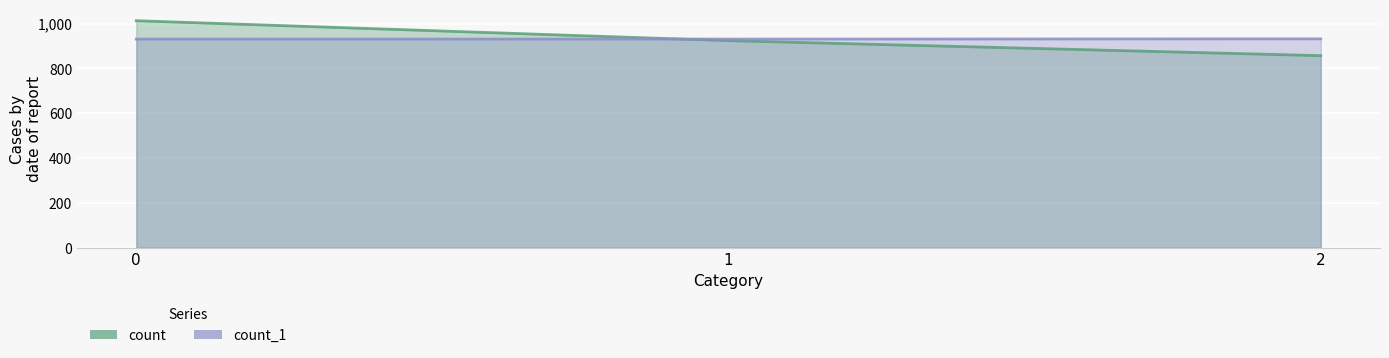

Reading right to left, what are all the values shown in this chart?

count: 2=857	1=924	0=1013
count_1: 2=932	1=931	0=931